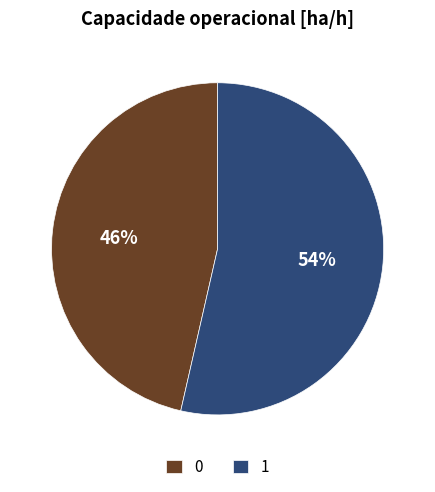

To the nearest percent, what is the combined percentage of 1 and 0?

100%